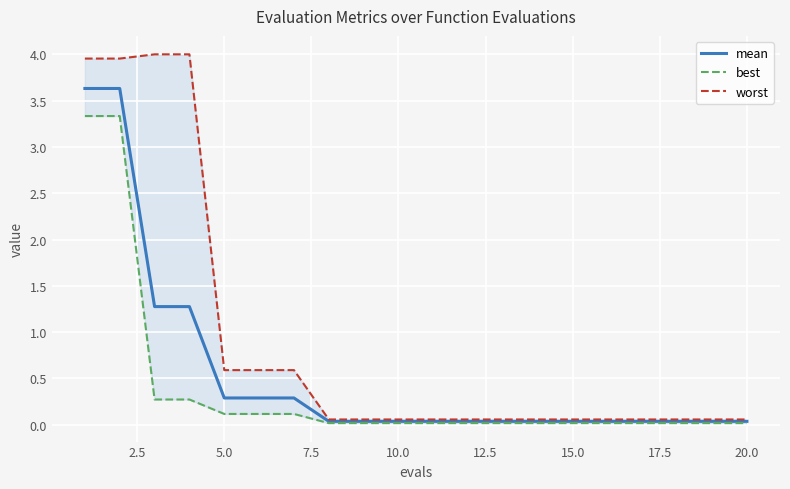

What is the sum of all worst values?

18.4